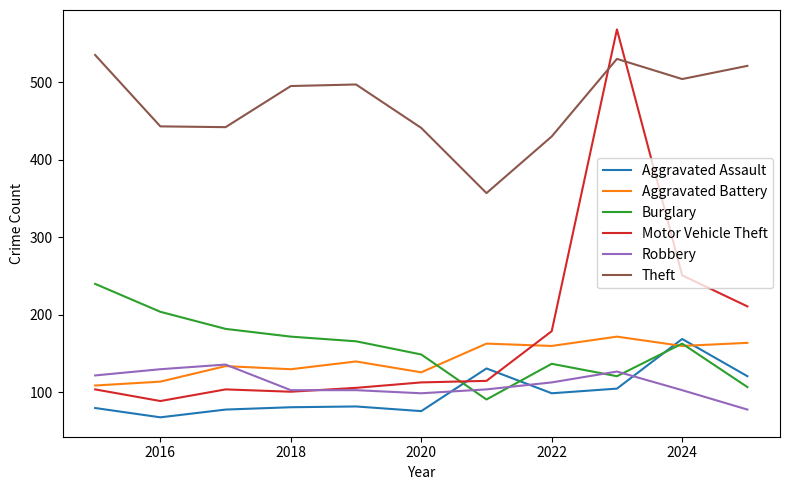

How many times do Aggravated Assault and Robbery cross each other?

3